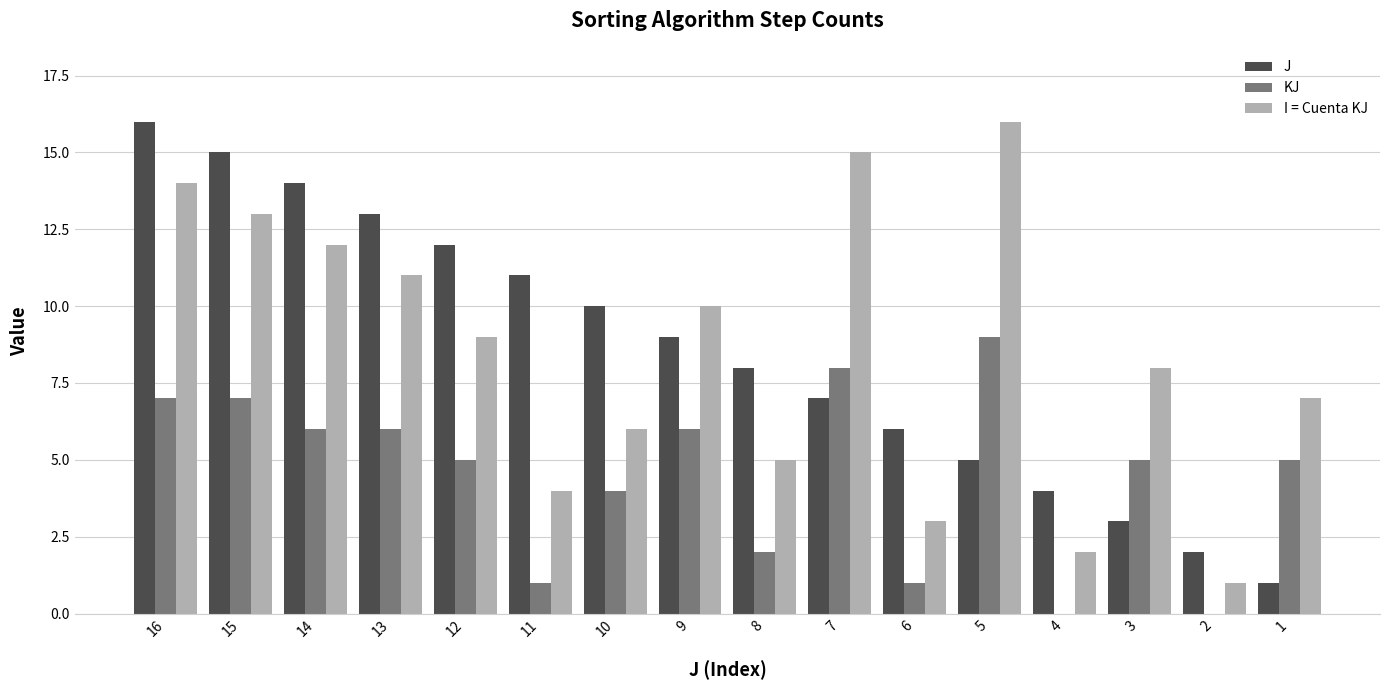

Read the KJ value at 11.

1